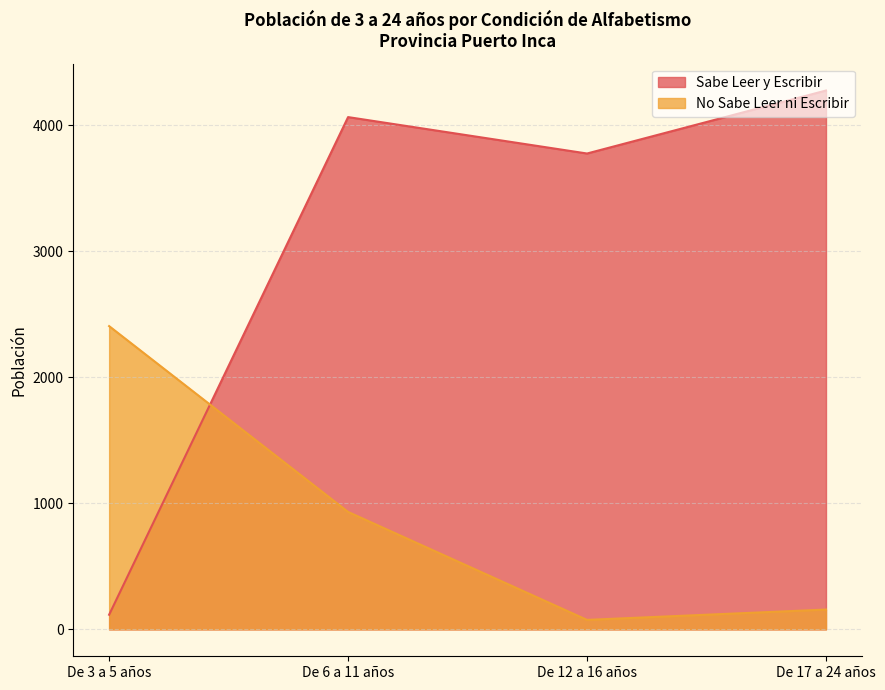

The No Sabe Leer ni Escribir series shows 77 at De 17 a 24 años. True or false?

False